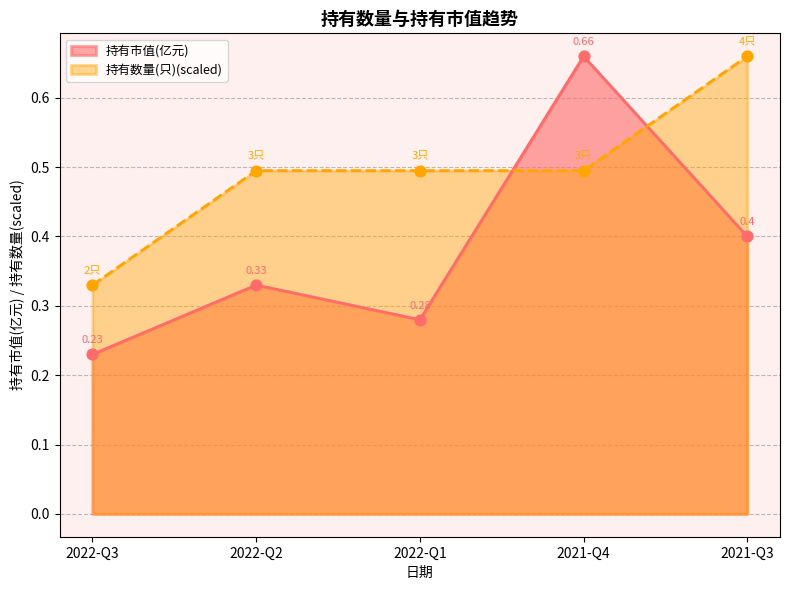

What is the total value across all series at 2022-Q2?

0.8